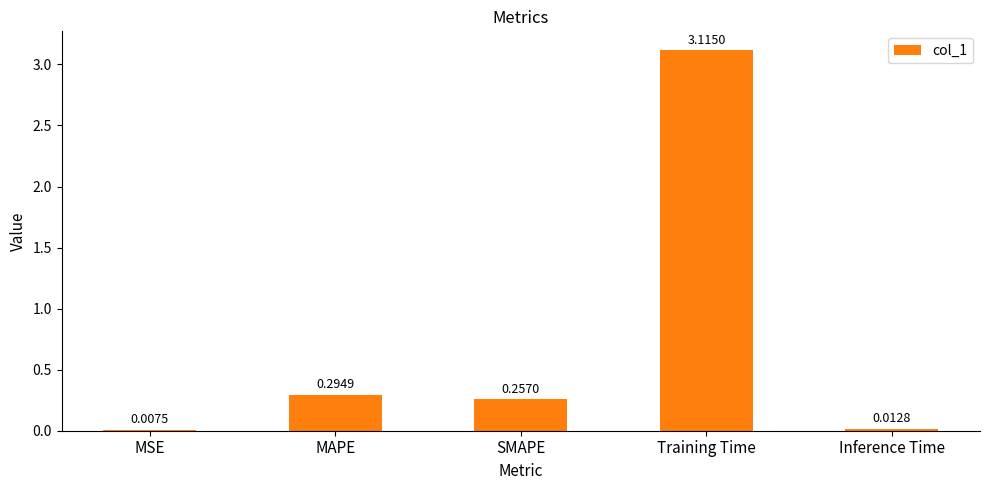

What is the sum of all values?

3.7